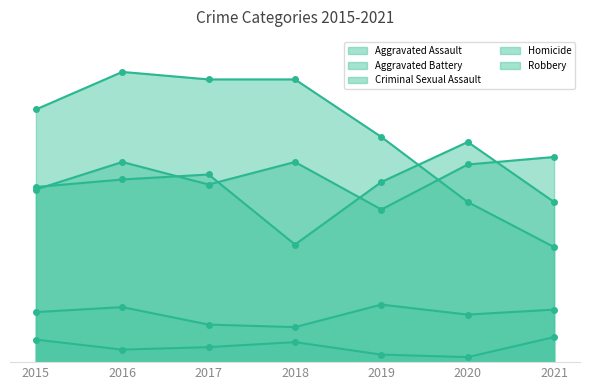

What are all the series names shown in the legend?

Aggravated Assault, Aggravated Battery, Criminal Sexual Assault, Homicide, Robbery